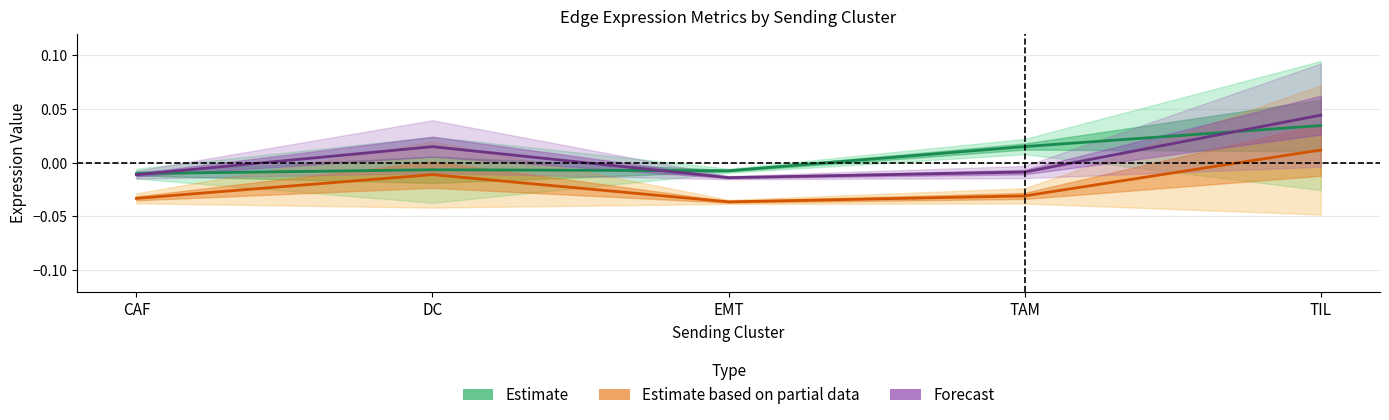

Rank the series by their maximum value, from lowest to highest.

Estimate based on partial data, Estimate, Forecast